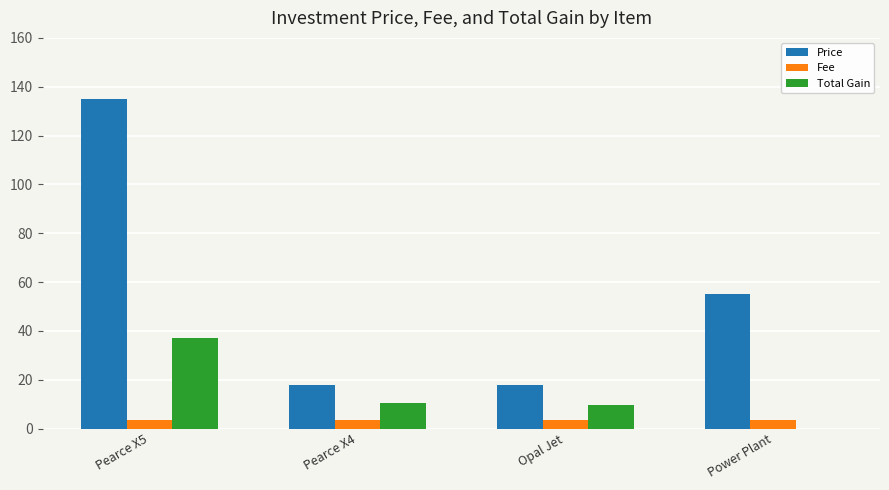

How many distinct data groups are displayed?

3